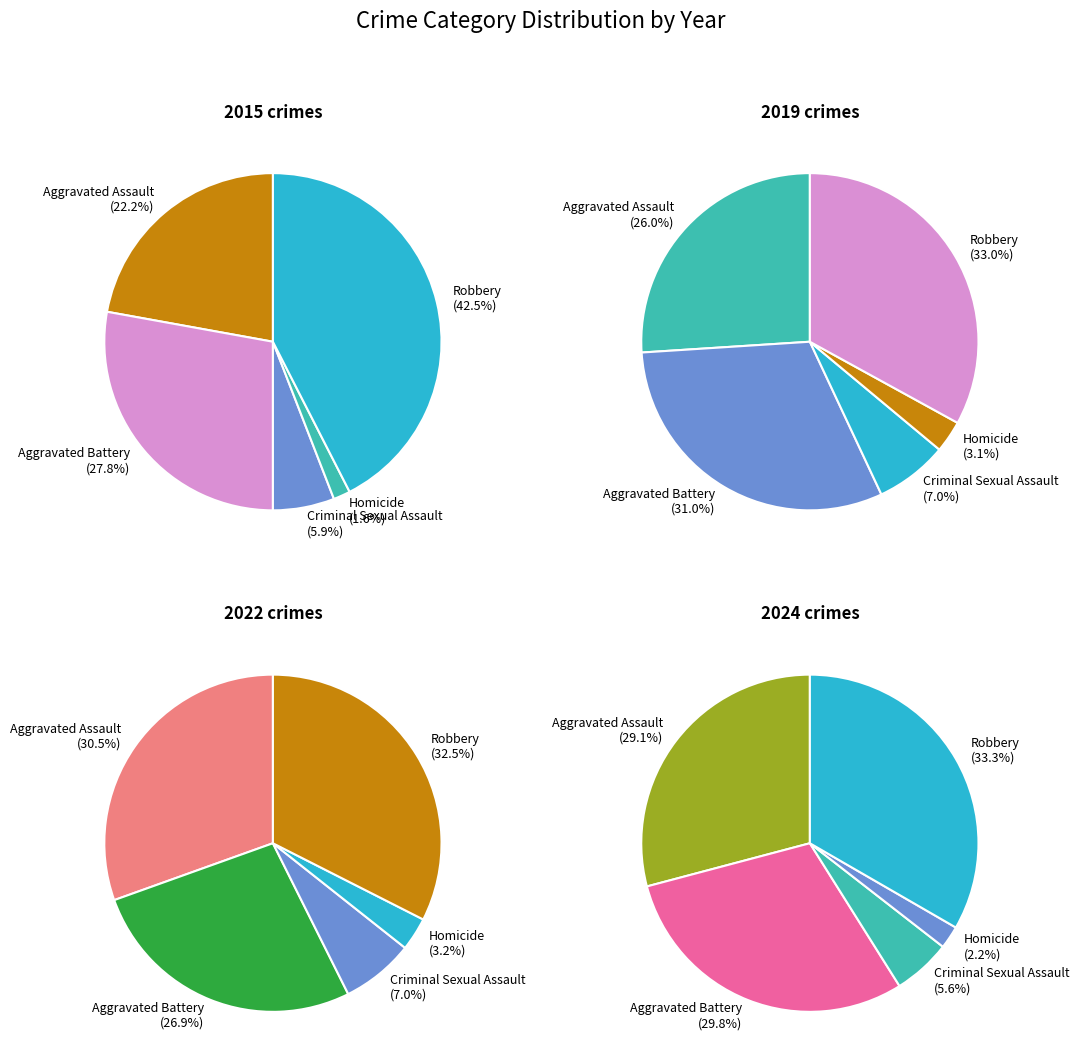

Which slice is the smallest?

Homicide